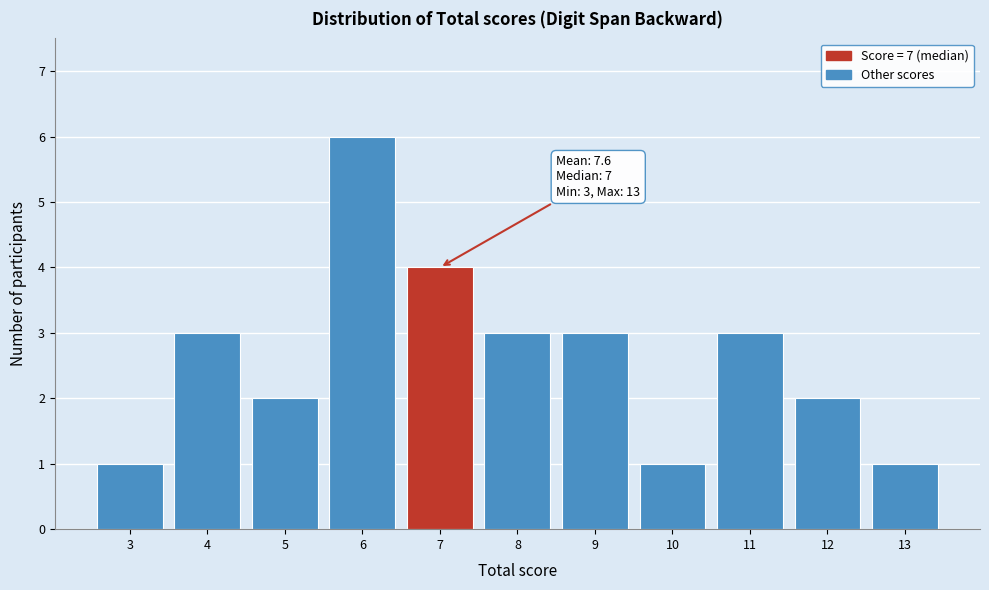

Which range on the x-axis has the tallest bar?

5.5 to 6.5